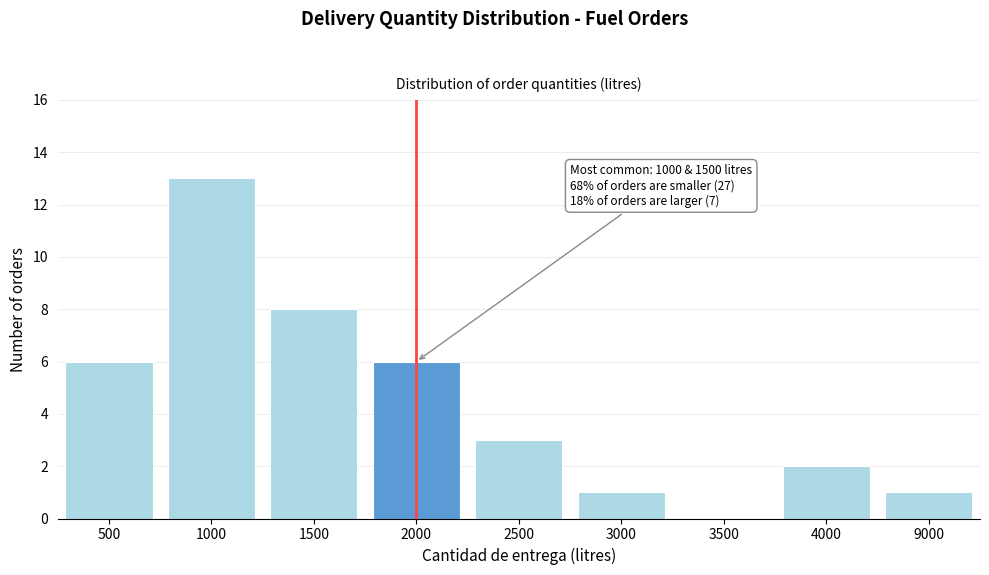

Reading right to left, list all the values displayed in this chart.

9000=1	4000=2	3500=0	3000=1	2500=3	2000=6	1500=8	1000=13	500=6